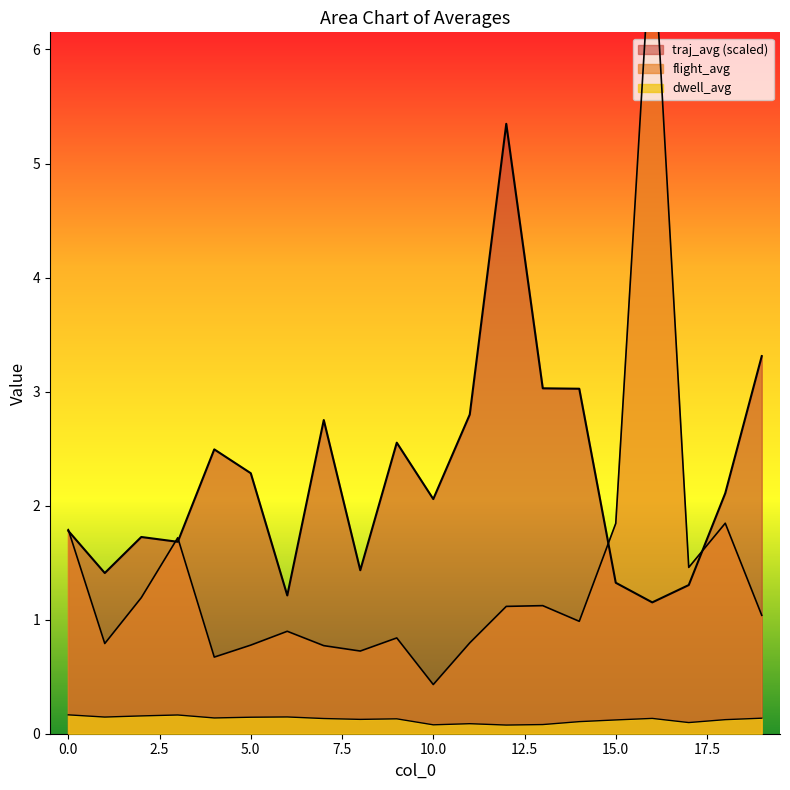

What is the value of the traj_avg point at the 5th from the left?

2.5